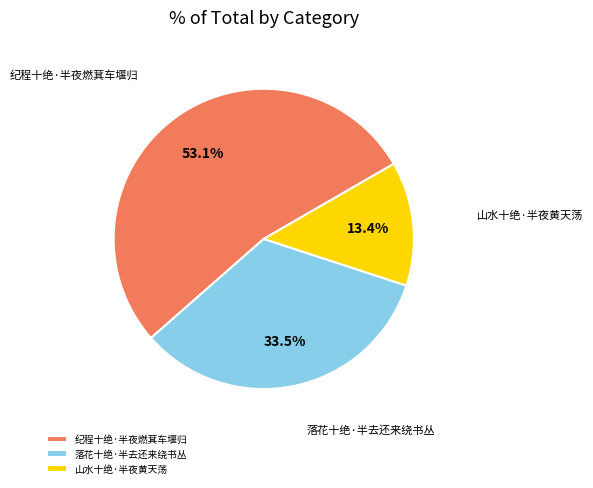

To the nearest percent, what is the combined percentage of 山水十绝·半夜黄天荡 and 落花十绝·半去还来绕书丛?

47%